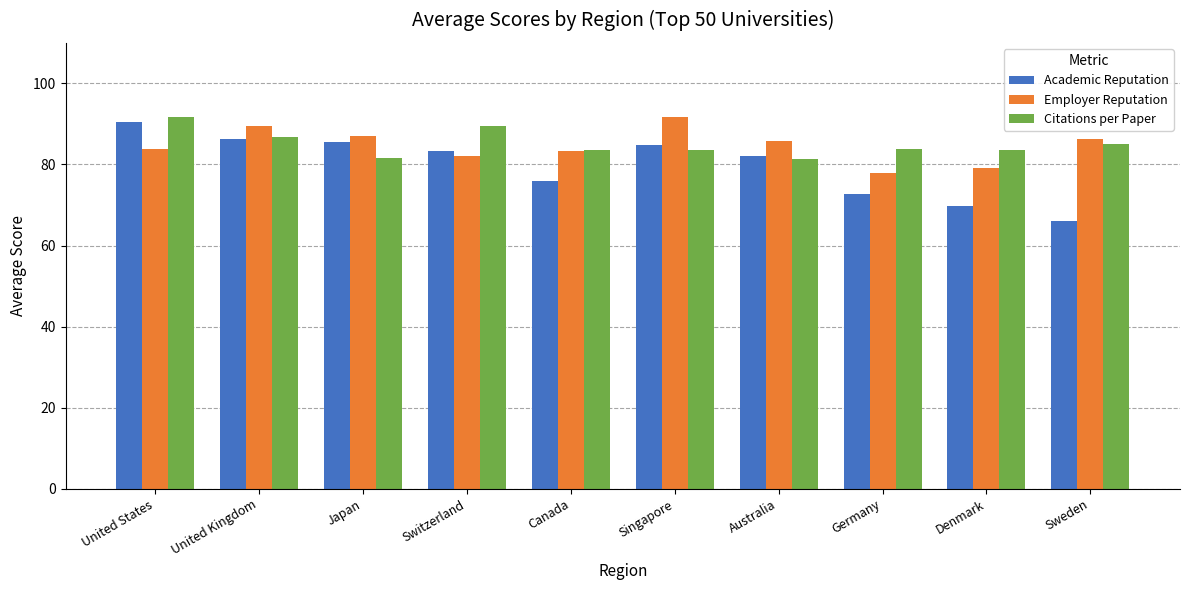

What is the sum of the Academic Reputation values at Switzerland and Denmark?

153.2